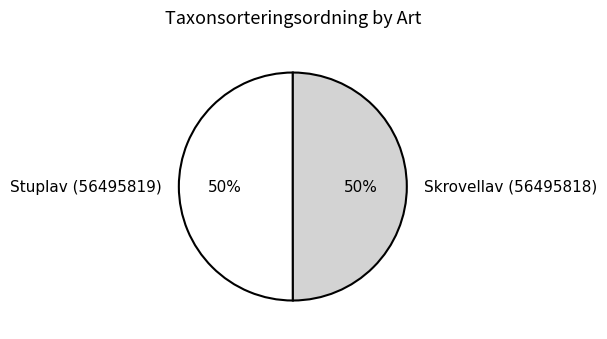

Is it true that Skrovellav (56495818) is 50% of the pie?

True